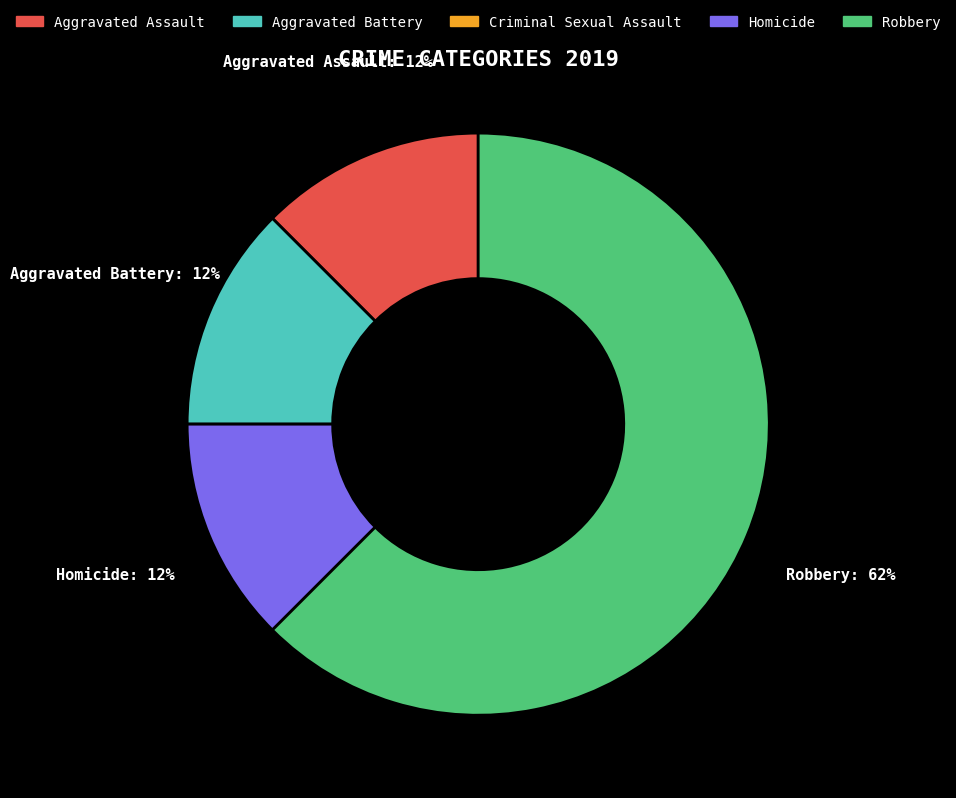

Is there any slice that represents more than half of the pie?

Yes